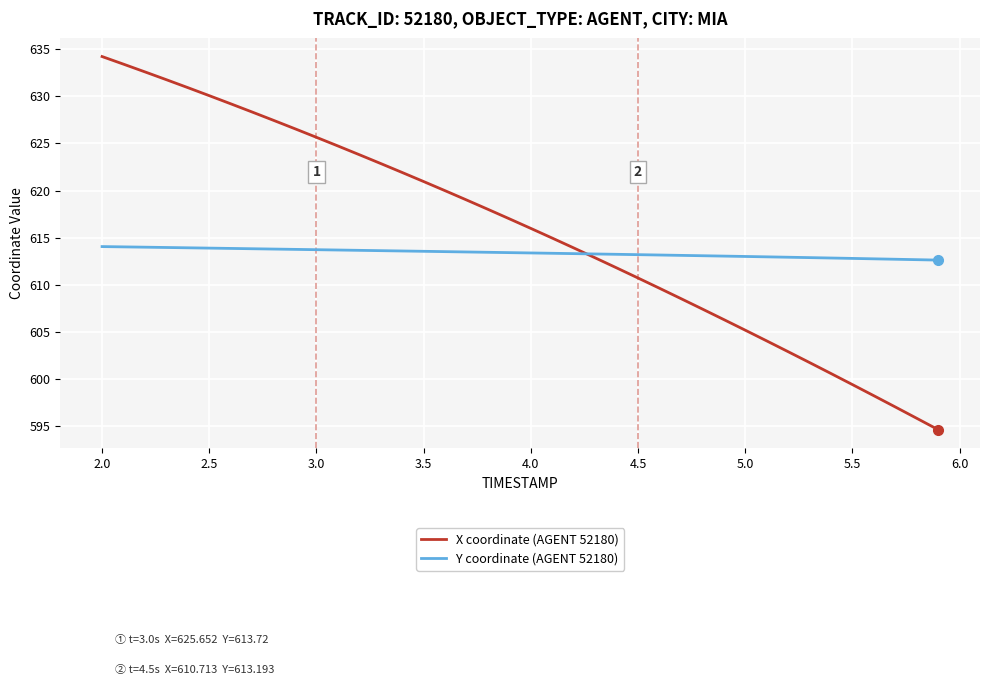

Which series has the largest total across all categories?

X coordinate (AGENT 52180)